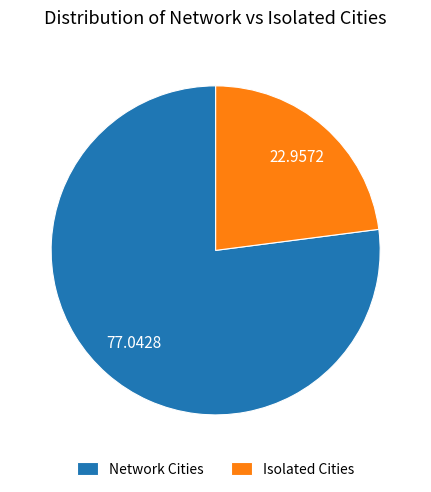

Which slice is the largest?

Network Cities